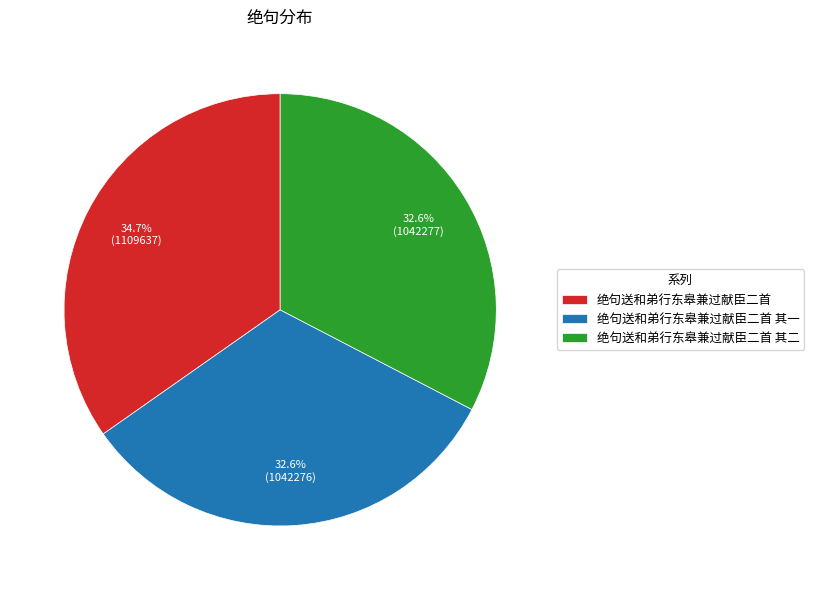

How much of the chart is everything except 绝句送和弟行东皋兼过献臣二首?

65.3%